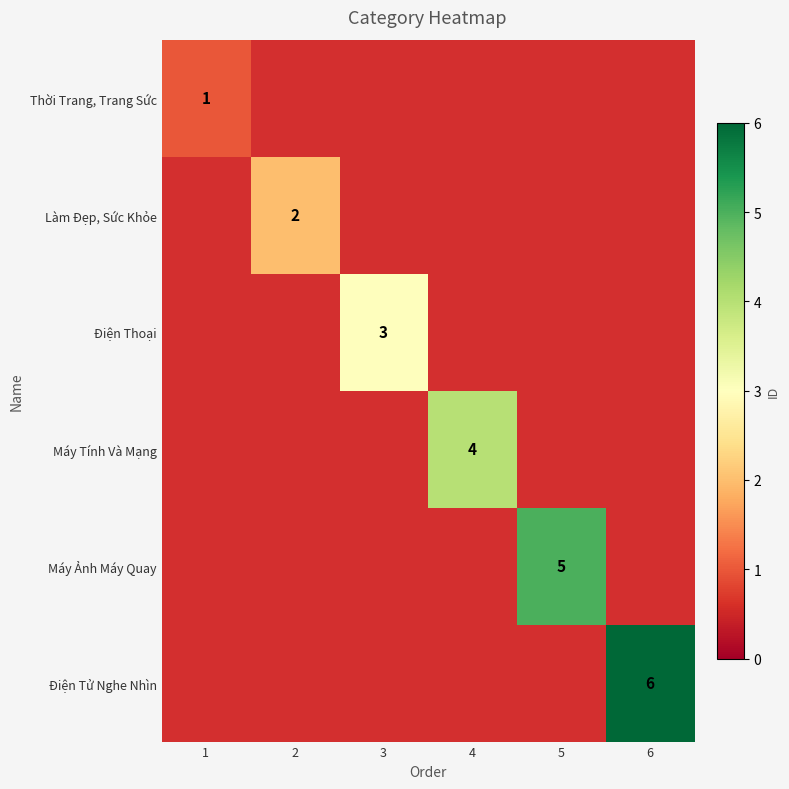

Between 3 and 1, which is larger?

1